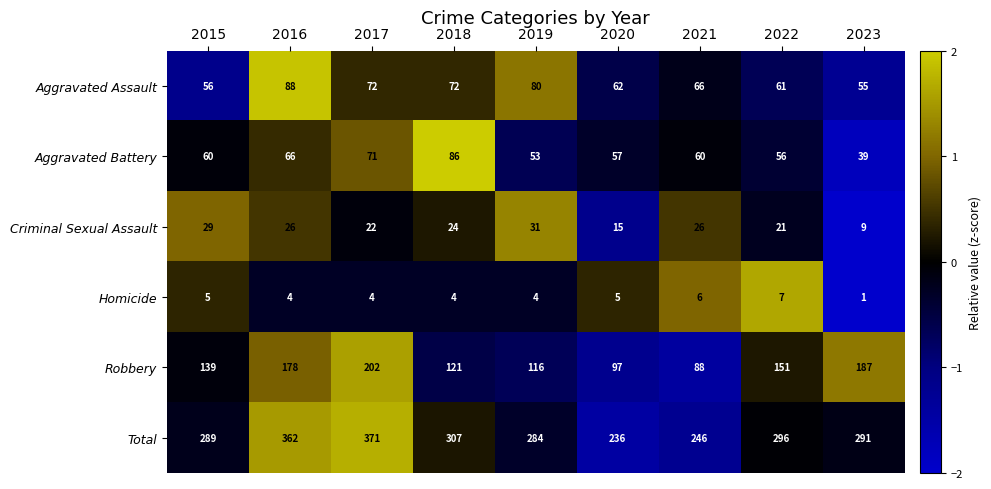

What is the minimum value for Criminal Sexual Assault?

9